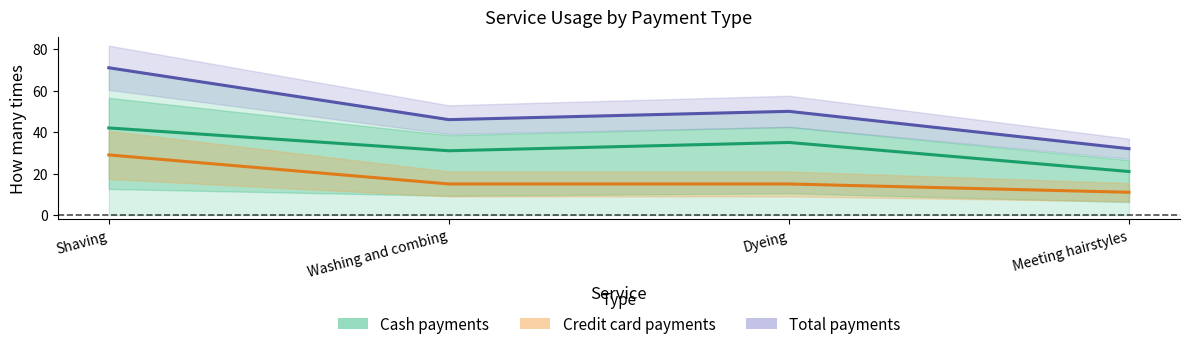

True or false: Credit card payments and Total times cross at least once.

False